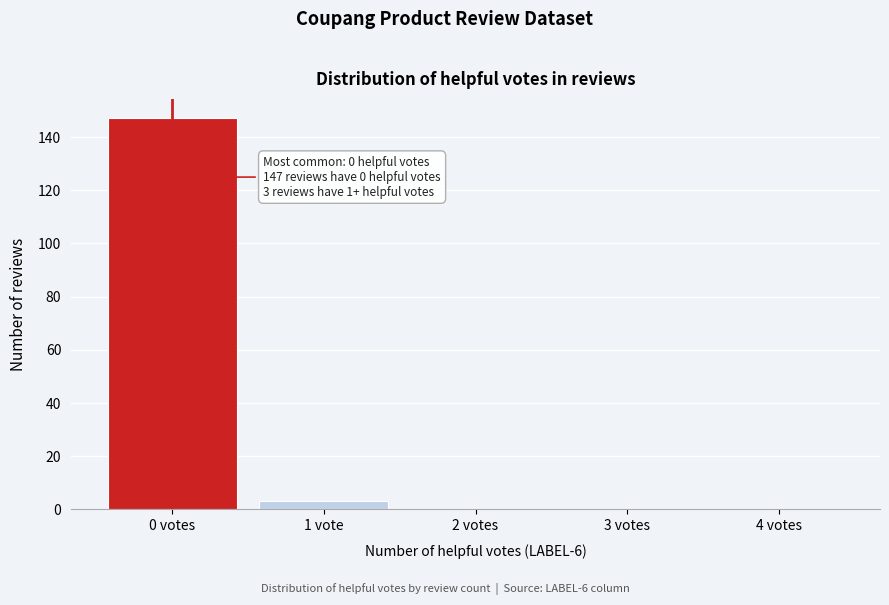

Reading left to right, transcribe all the data shown in this chart.

0 votes=147	1 vote=3	2 votes=0	3 votes=0	4 votes=0